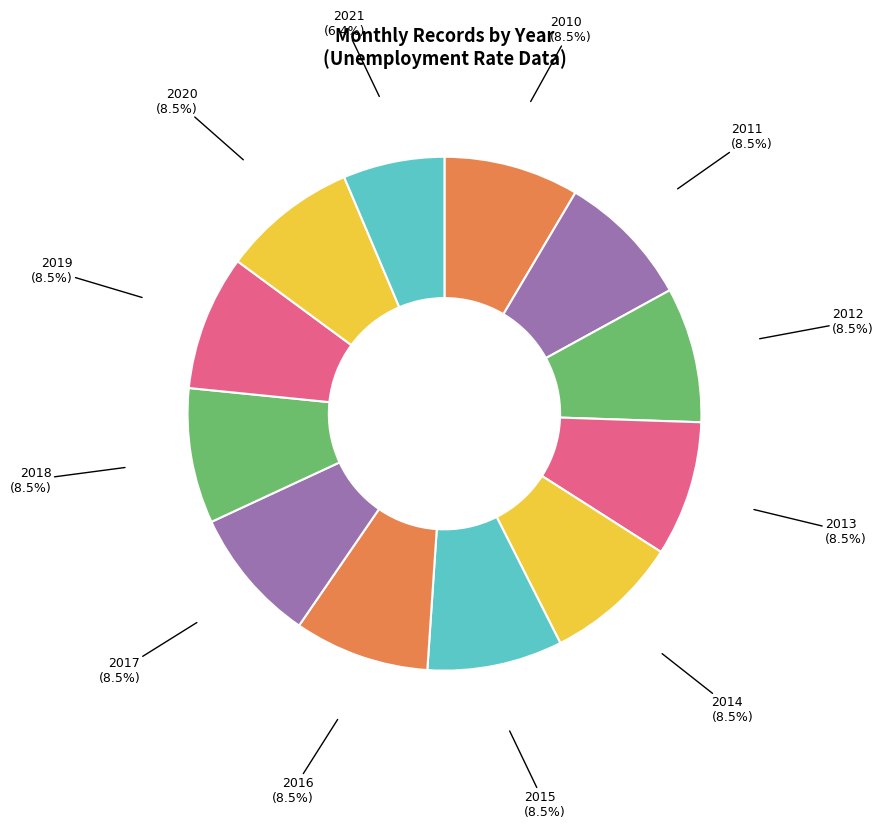

How many segments does this pie chart have?

12